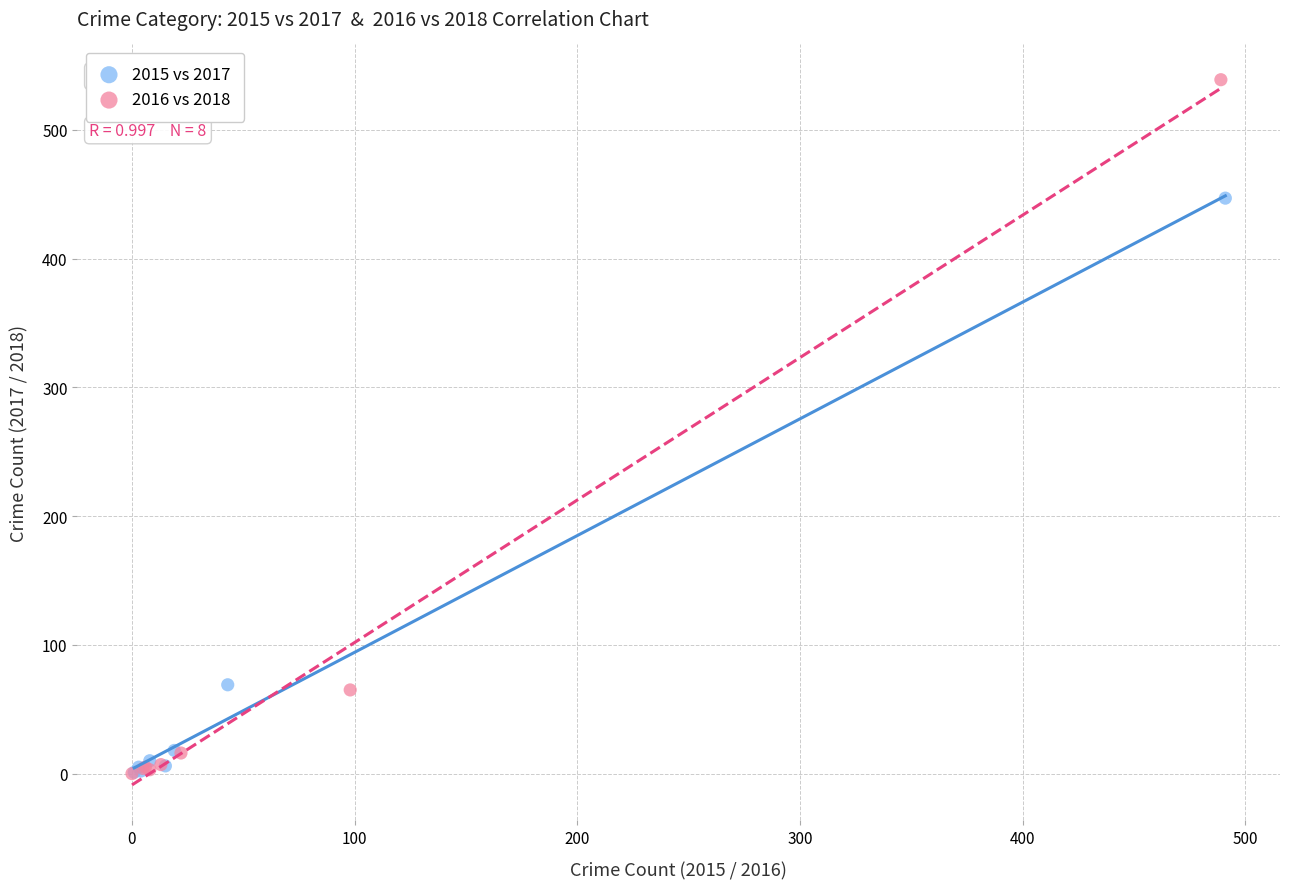

Which series has the largest Y range (max minus min)?

2016 vs 2018